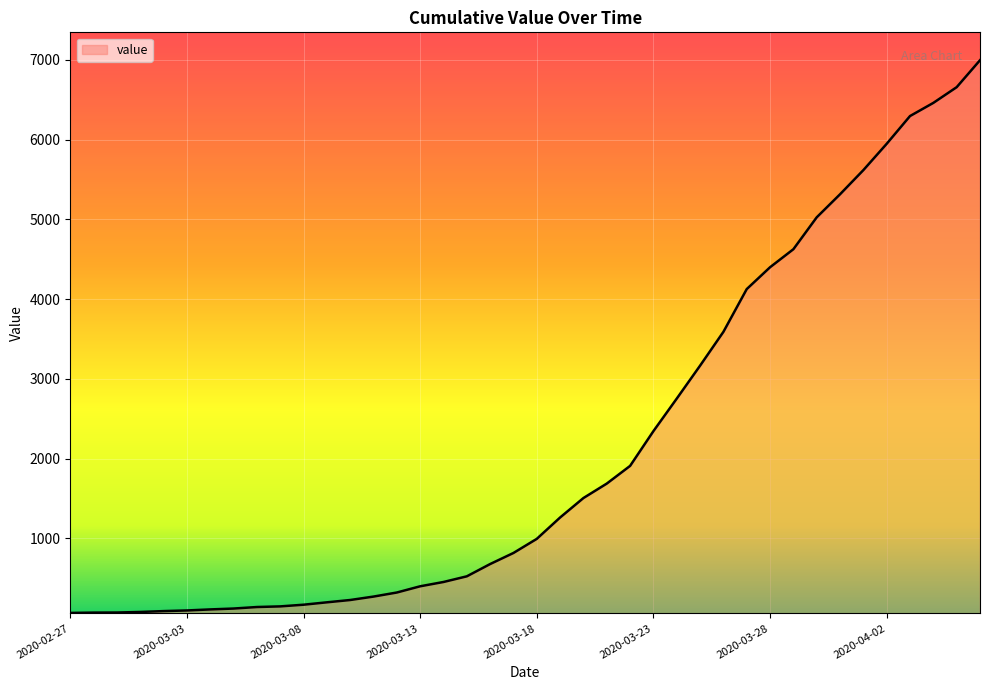

What is the greatest value displayed?

6995